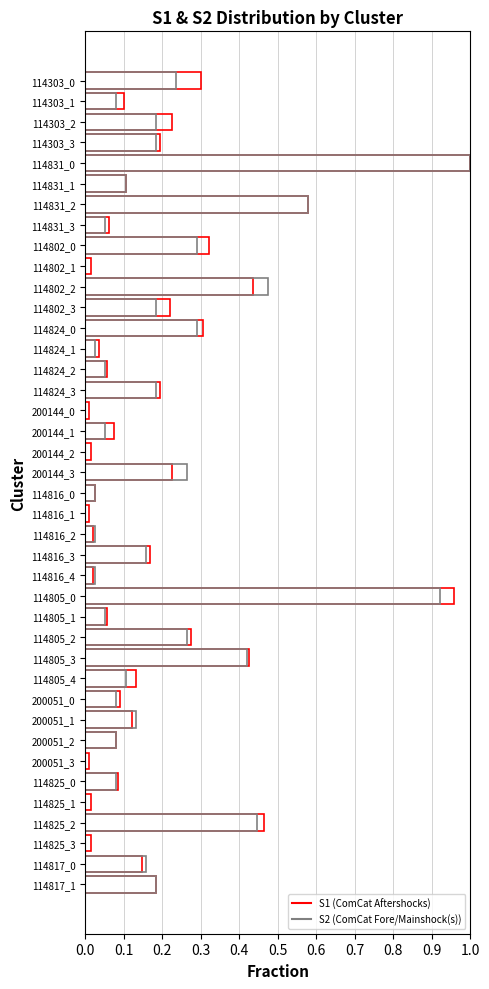

At how many categories does at least one series exceed 0?

40